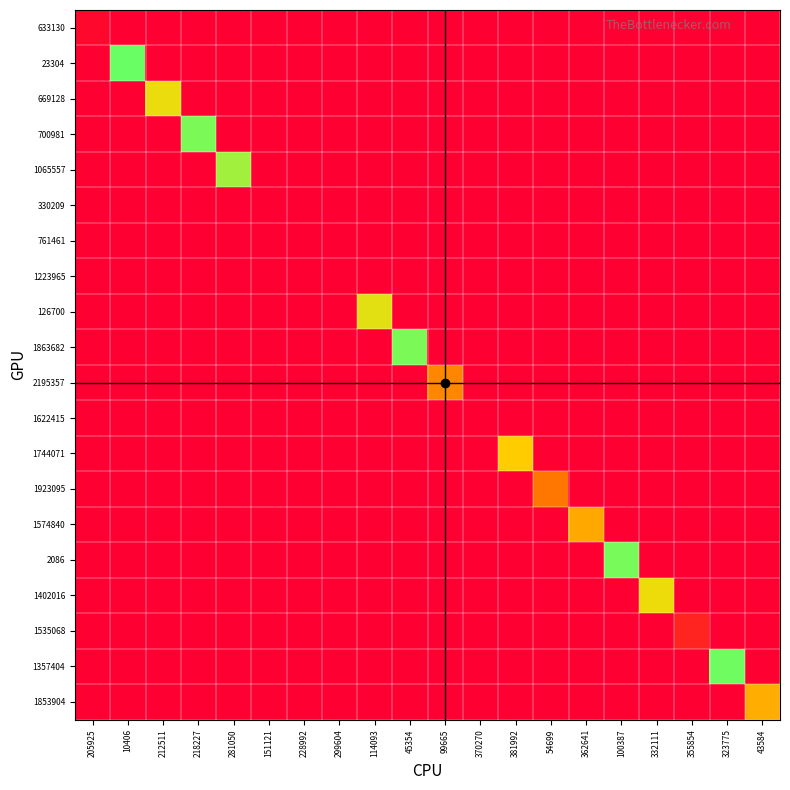

Which has a higher value, 218227 or 381992?

218227